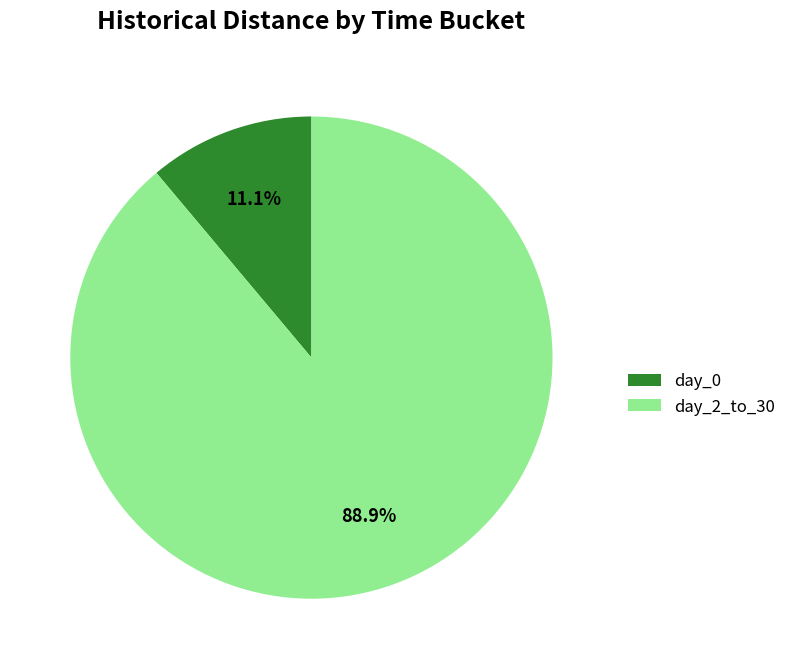

Which slice is the smallest?

day_0